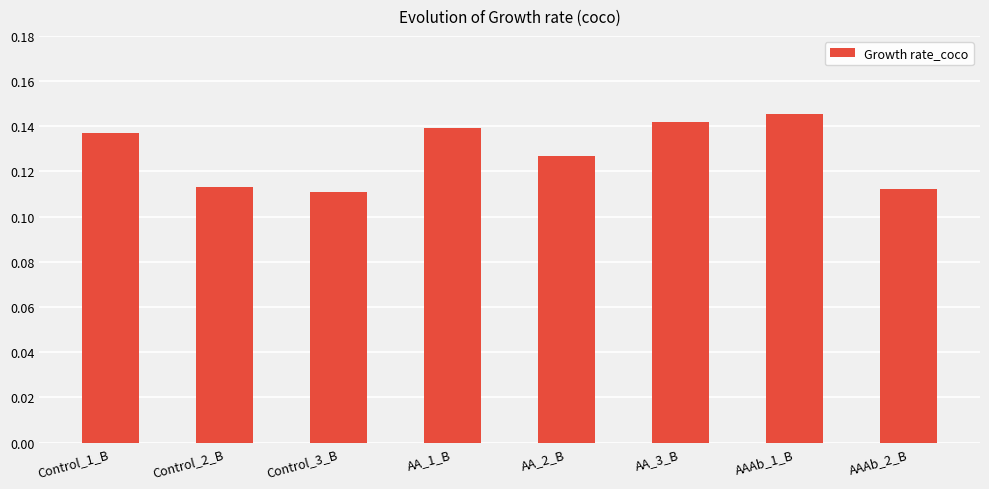

How many values are between 0 and 1?

8